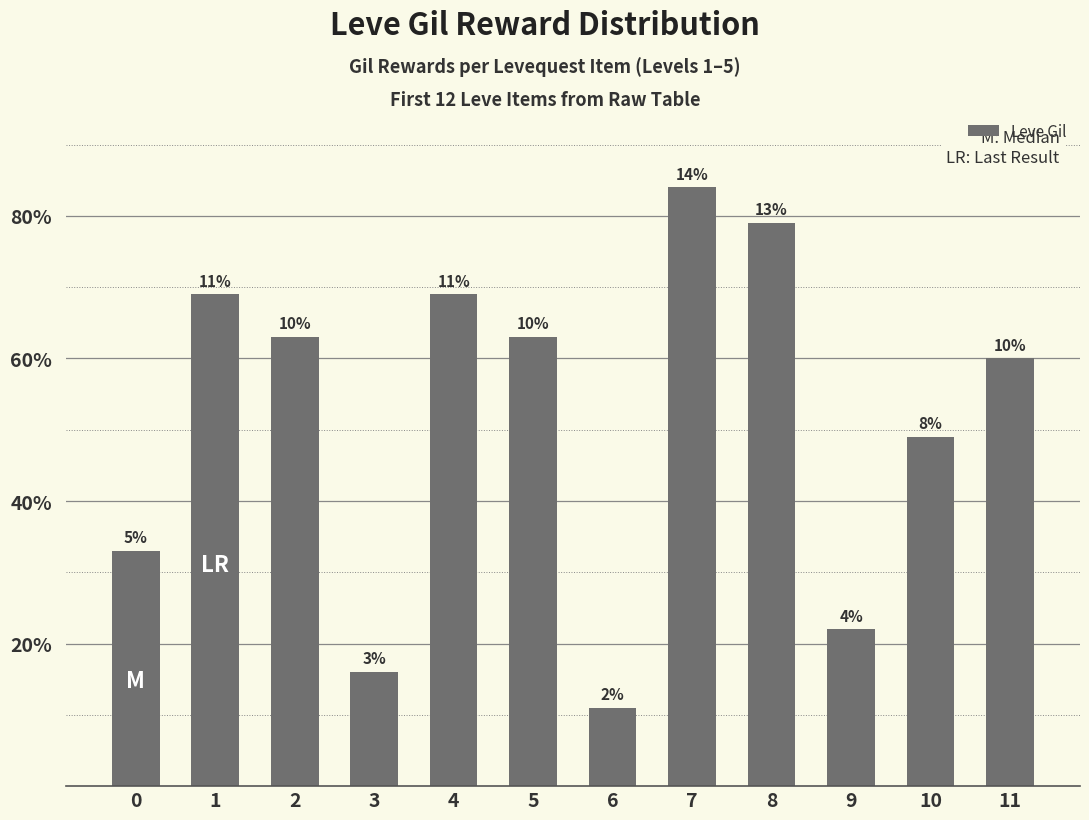

Between 10 and 3, which is larger?

10